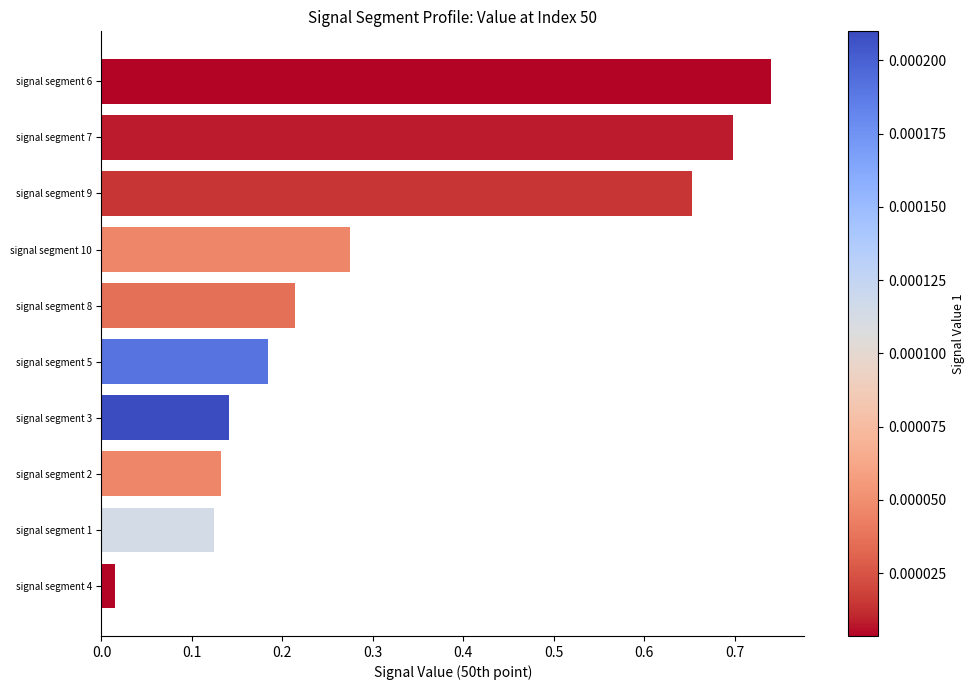

At which label is the value closest to 0?

signal segment 4